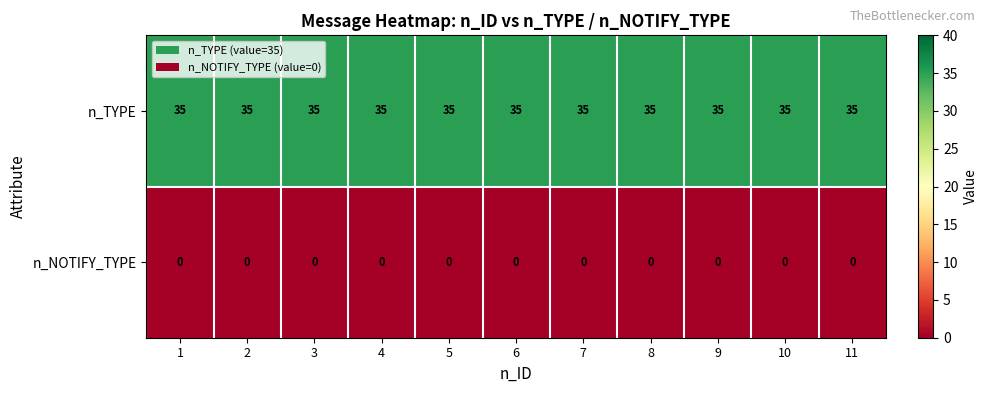

True or false: n_TYPE has a value of 35 at 6.

True